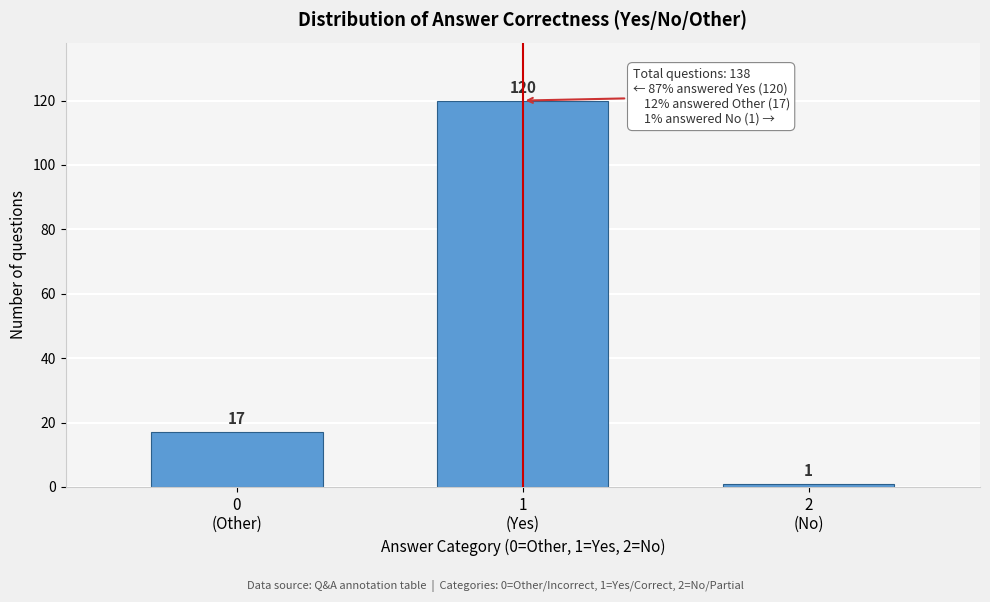

Reading left to right, what are all the values shown in this chart?

17	120	1